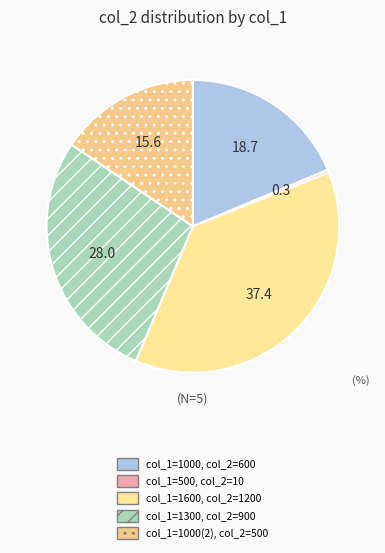

To the nearest percent, what is the average slice percentage?

20%